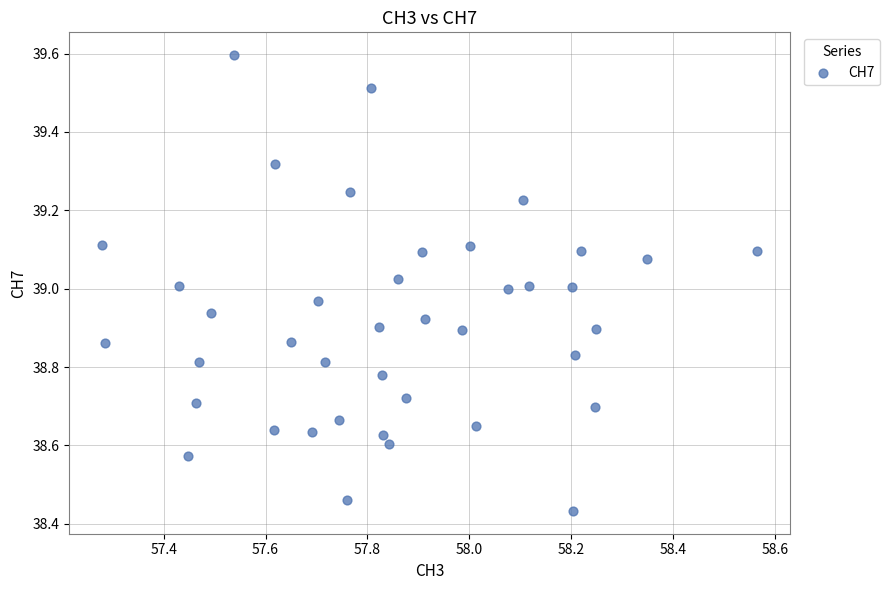

What is the range of X values (max minus min)?

1.3